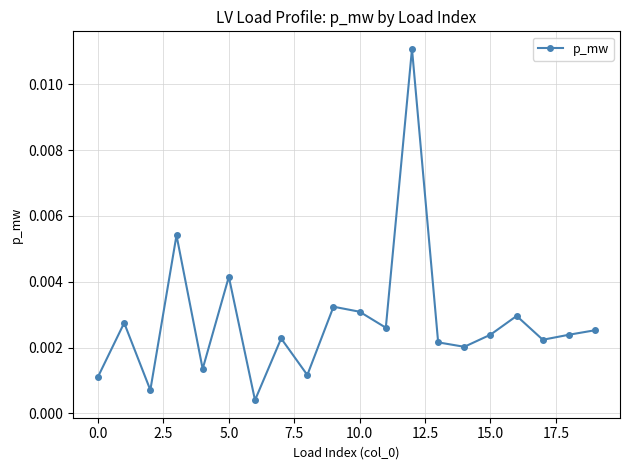

True or false: there are more than 2 points higher than both neighbors.

True